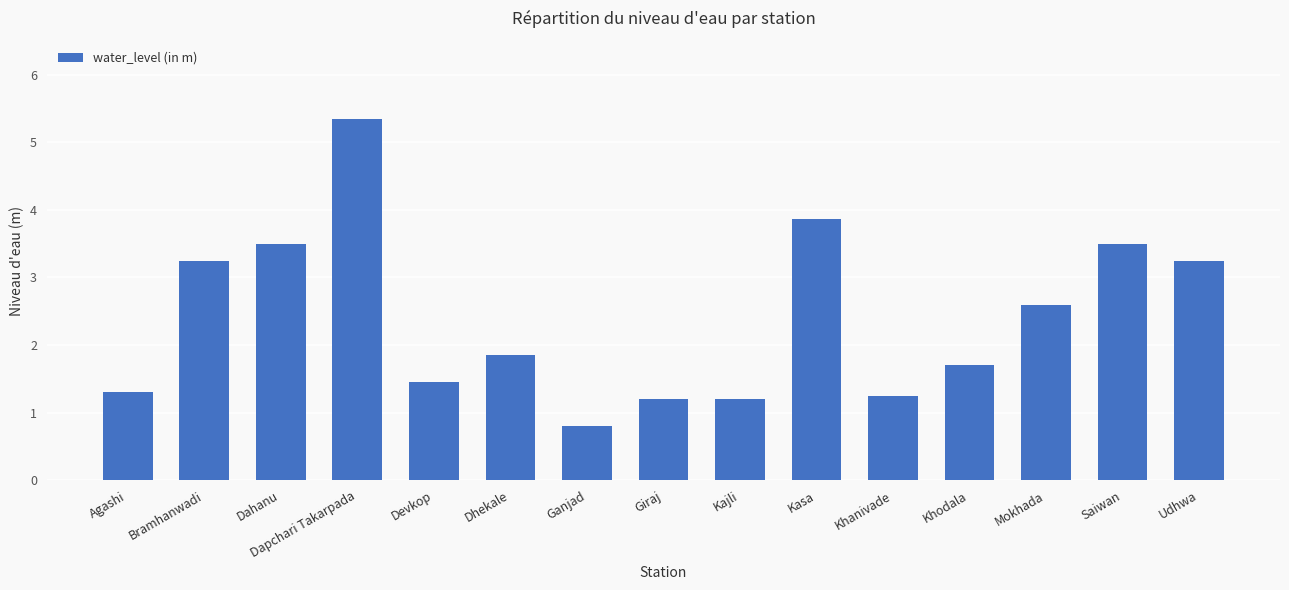

What is the label of the 15th bar from the right?

Agashi